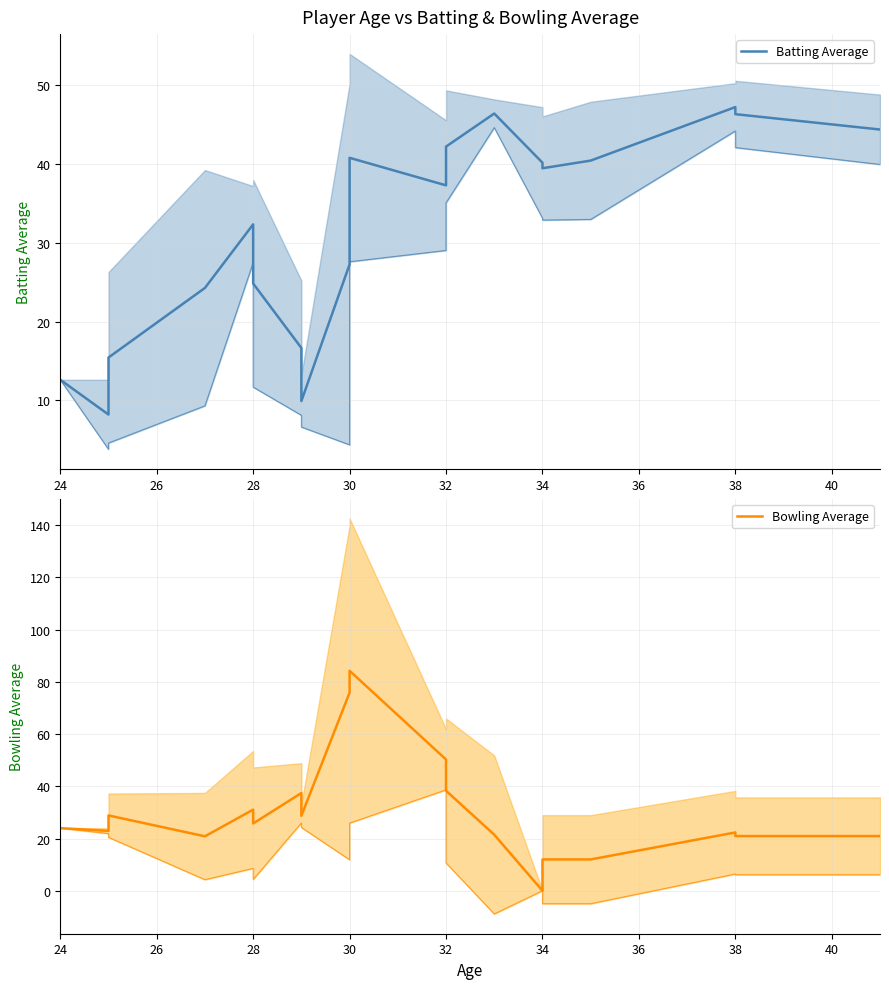

Rank the series by their maximum value, from lowest to highest.

Batting Average, Bowling Average